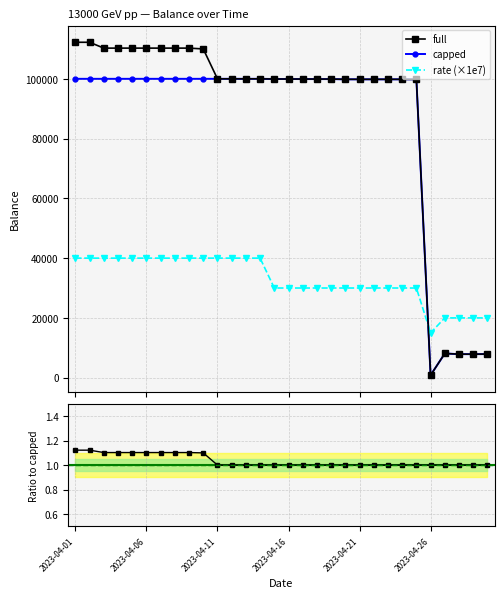

True or false: full and rate cross at least once.

True